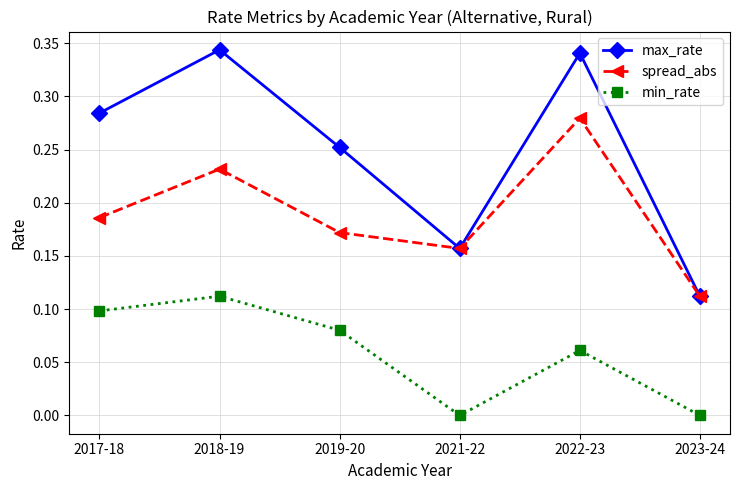

What is the sum of all spread_abs values?

1.1